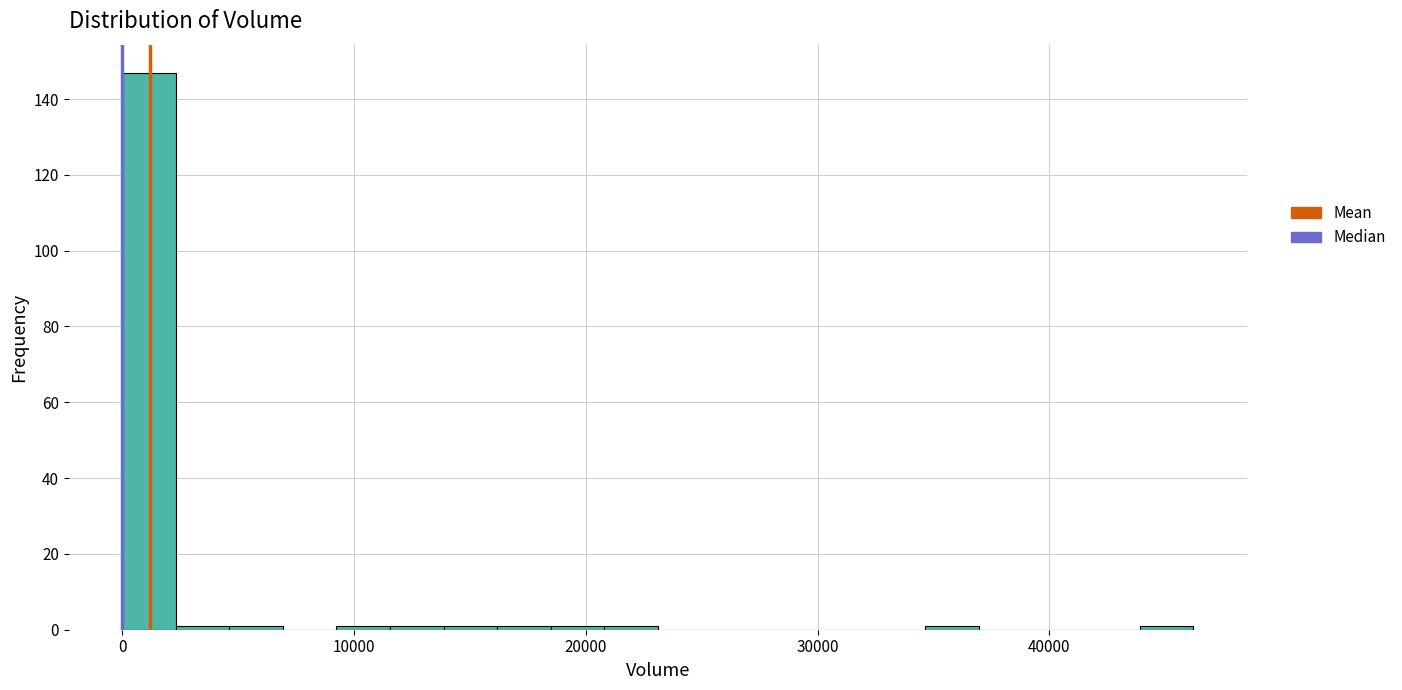

Around what value on the x-axis is the tallest bar? Give the approximate position of its centre, as read against the axis.

1000